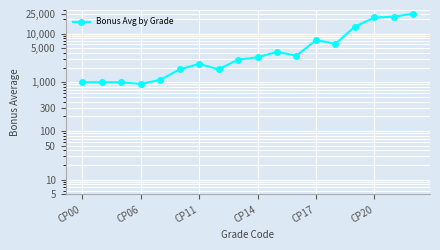

The chart shows a value of 6180.1 at 13. True or false?

True